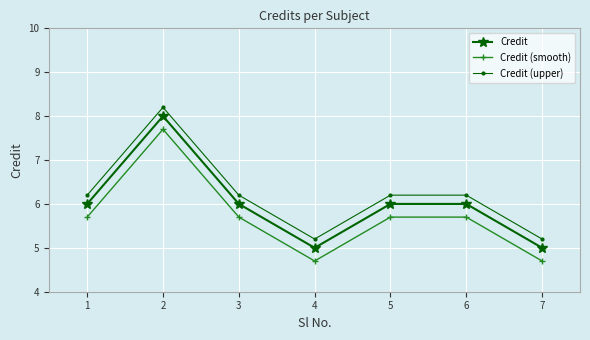

Reading left to right, list all the values displayed in this chart.

Credit: 1=6.0	2=8.0	3=6.0	4=5.0	5=6.0	6=6.0	7=5.0
Credit (smooth): 1=5.7	2=7.7	3=5.7	4=4.7	5=5.7	6=5.7	7=4.7
Credit (upper): 1=6.2	2=8.2	3=6.2	4=5.2	5=6.2	6=6.2	7=5.2